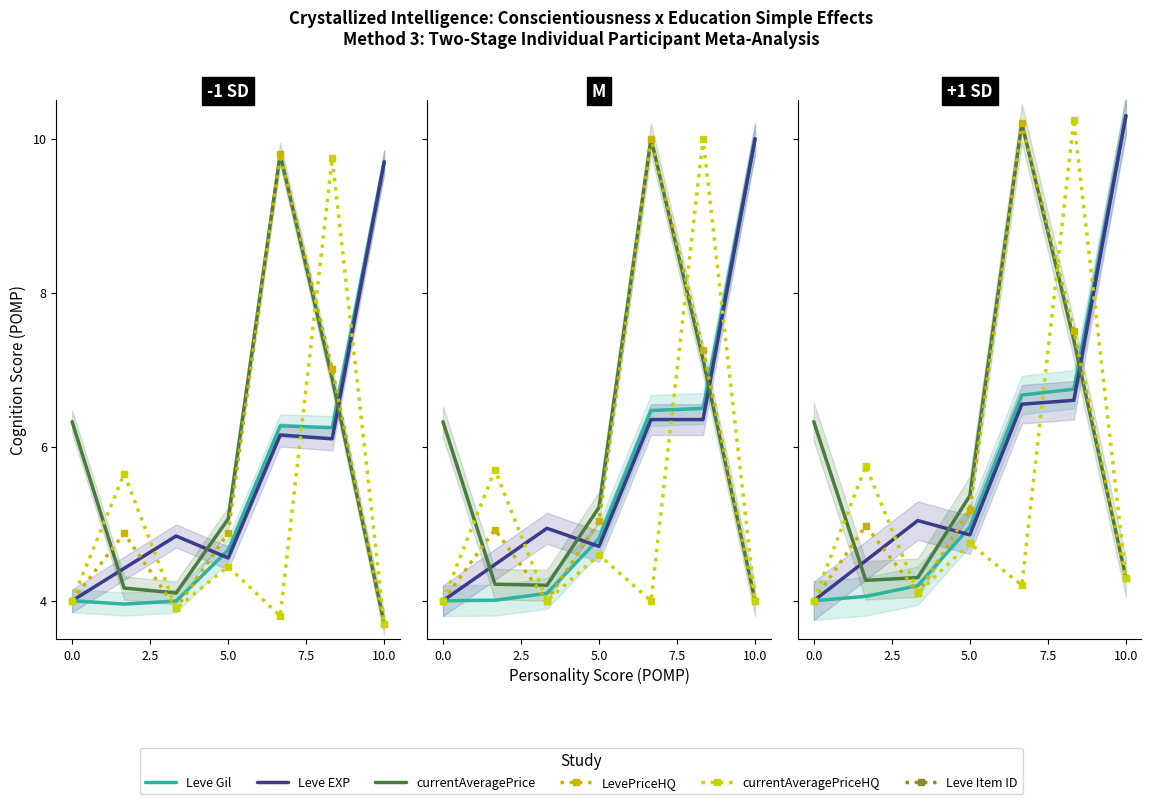

True or false: Leve Item ID has a value of 0.1 at 2.5.

False